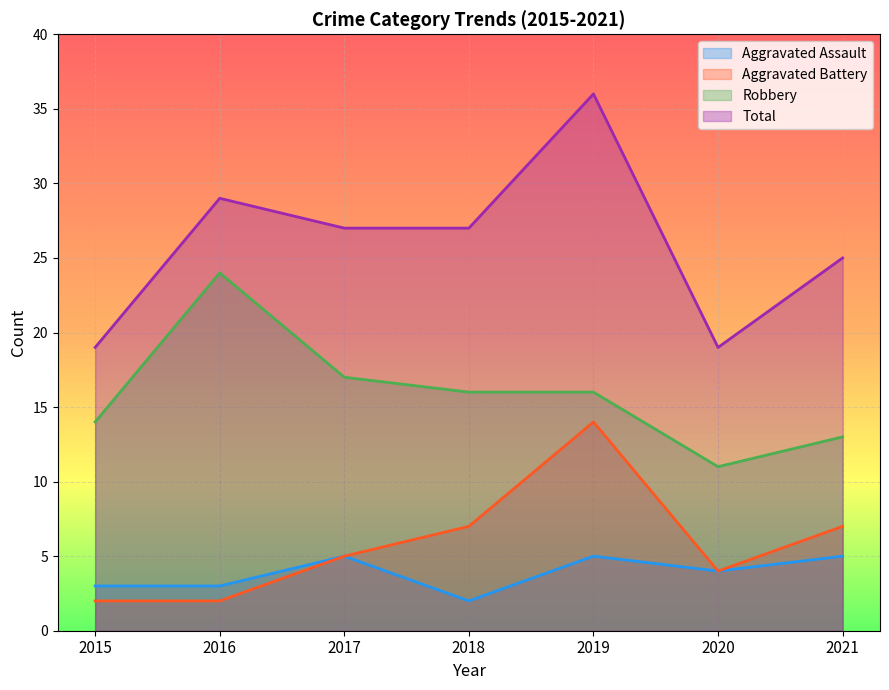

How many lines are shown in the chart?

4